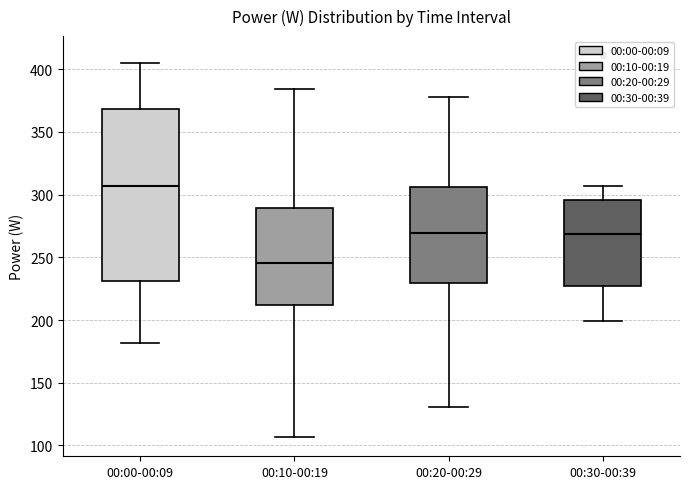

Which box has the lowest median line?

00:10-00:19